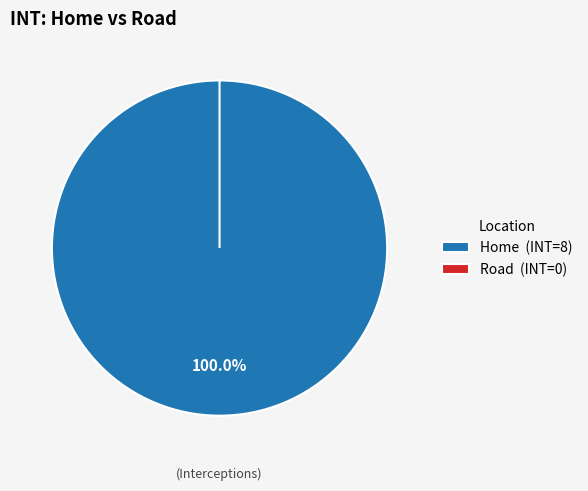

Count the number of slices in the pie.

2